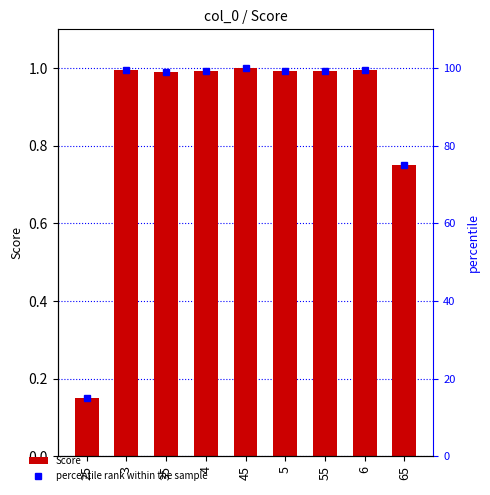

Reading left to right, transcribe all the data shown in this chart.

Score: 0.1	1.0	1.0	1.0	1.0	1.0	1.0	1.0	0.7
percentile rank within the sample: 14.9	99.4	98.9	99.4	99.9	99.2	99.3	99.5	75.0